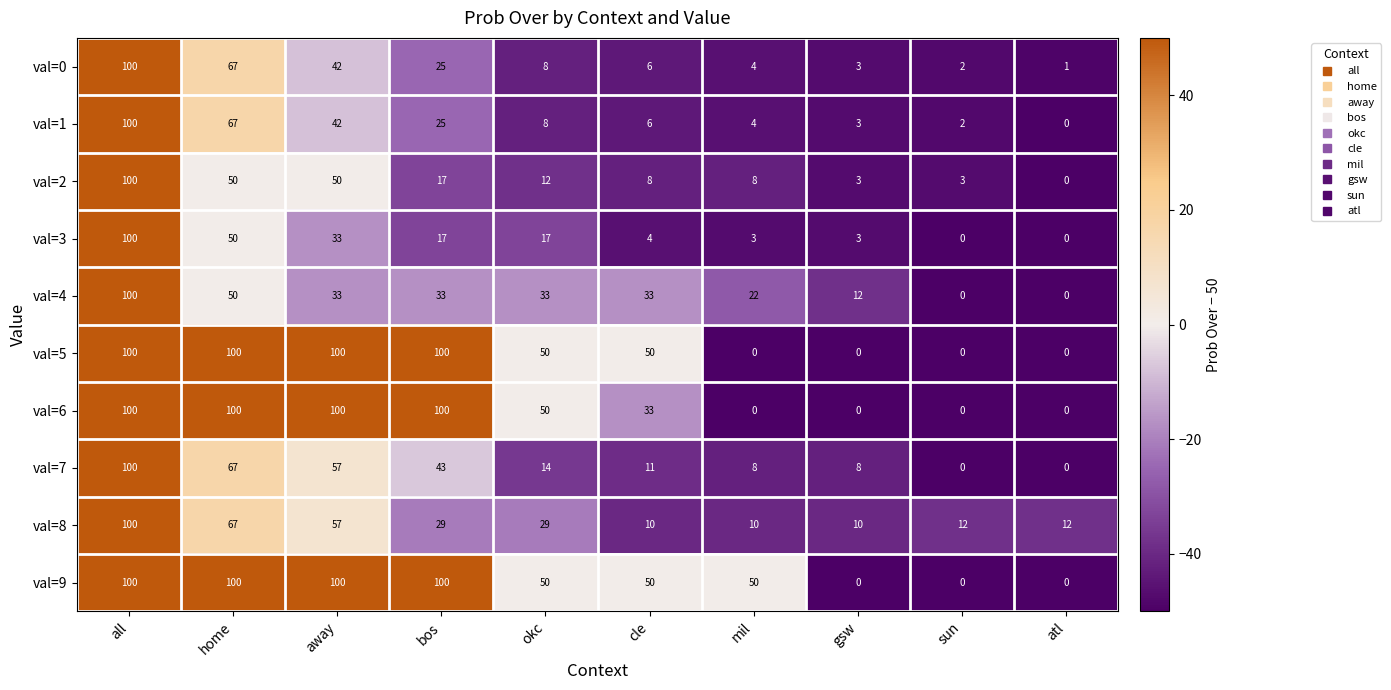

Where does the val=0 series first go above 8?

all